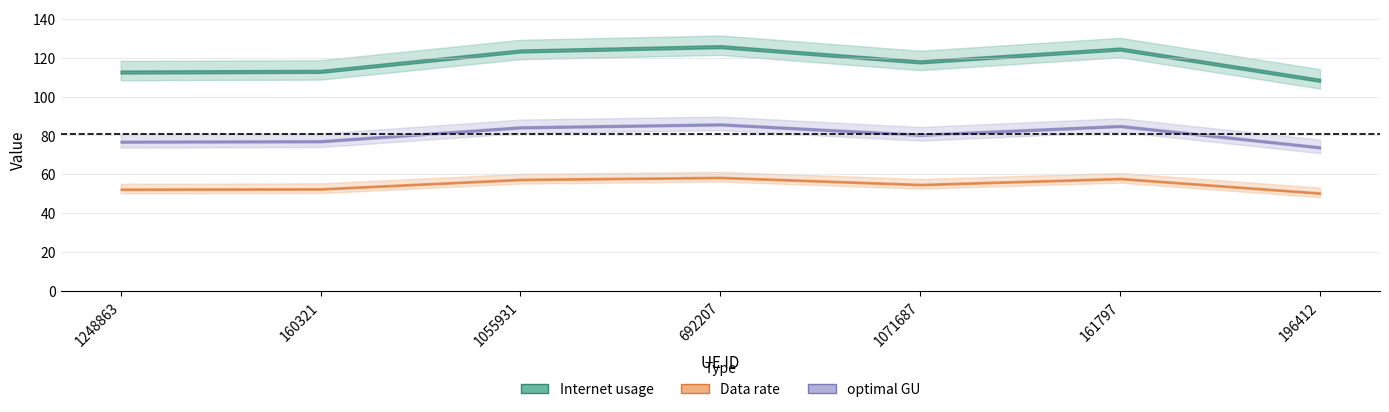

What is the value of the Data rate point at the 2nd from the left?

52.8